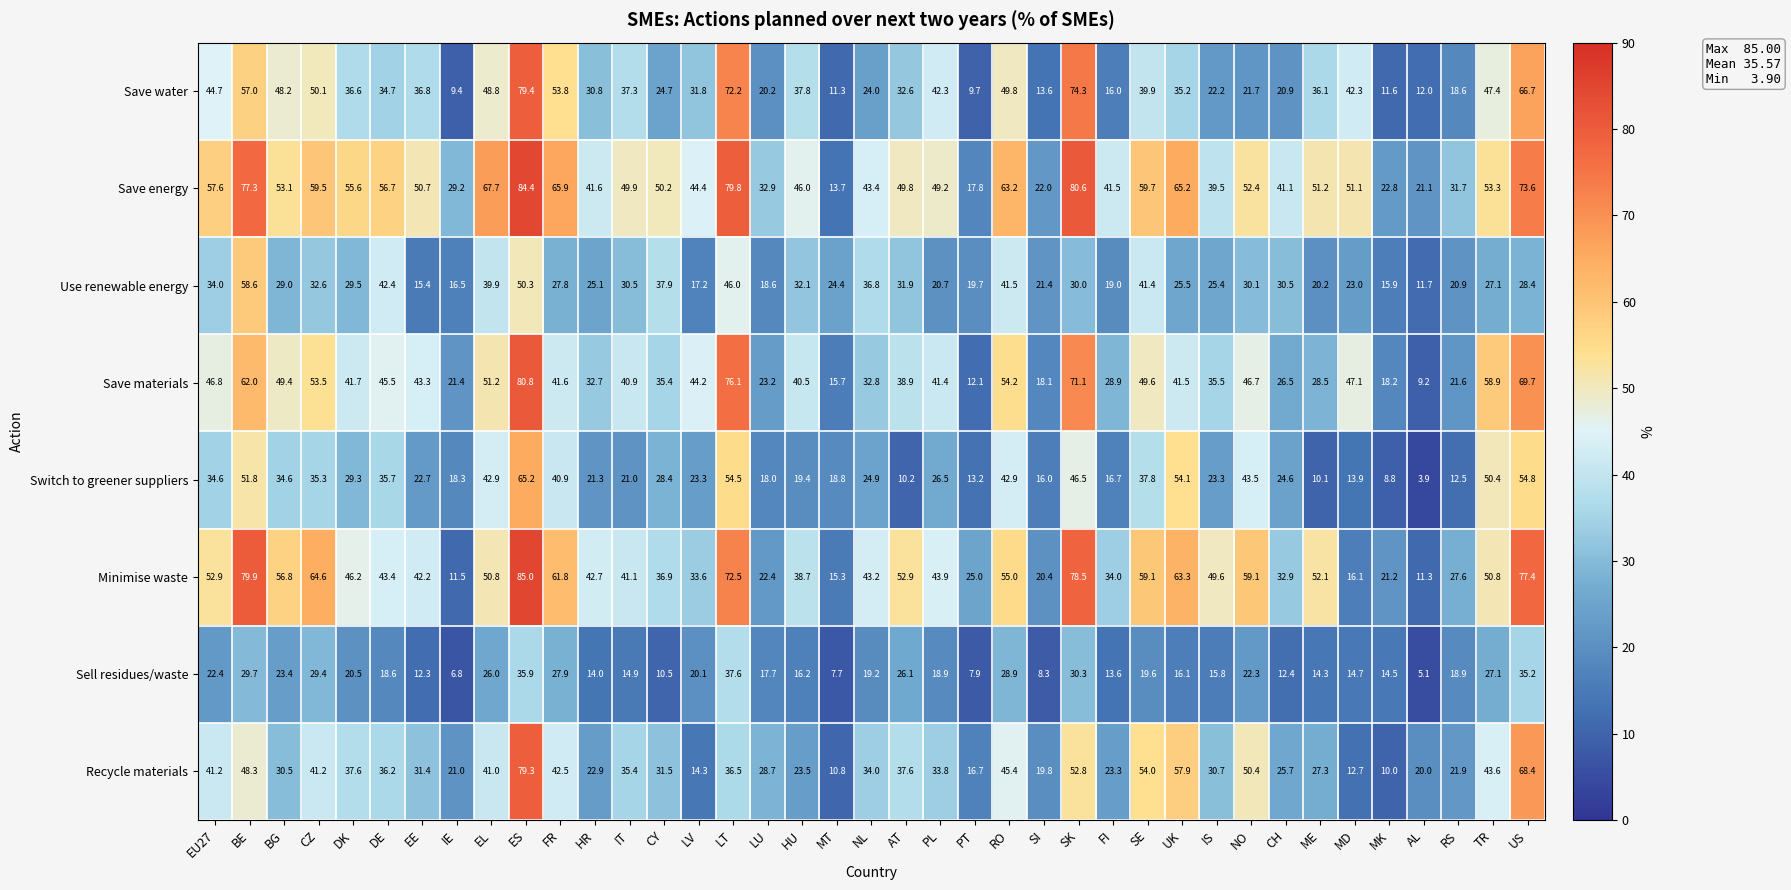

At which category does the chart reach its peak across all series?

ES